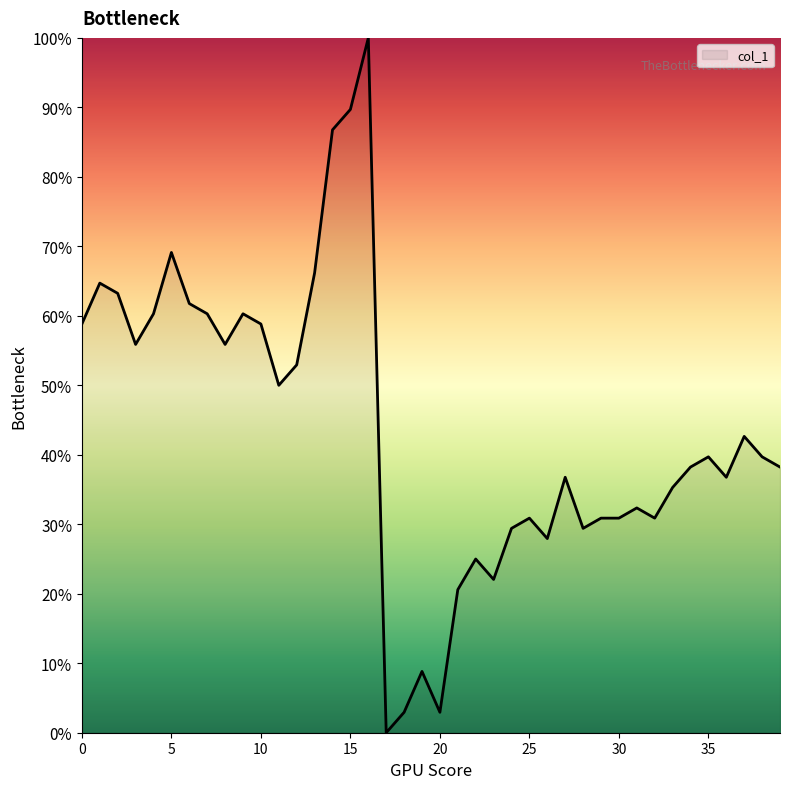

At which category does the data reach its first local peak?

1